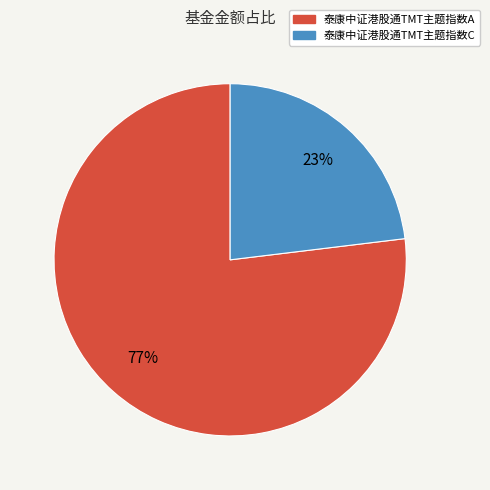

Rank the categories by value from lowest to highest.

泰康中证港股通TMT主题指数C, 泰康中证港股通TMT主题指数A